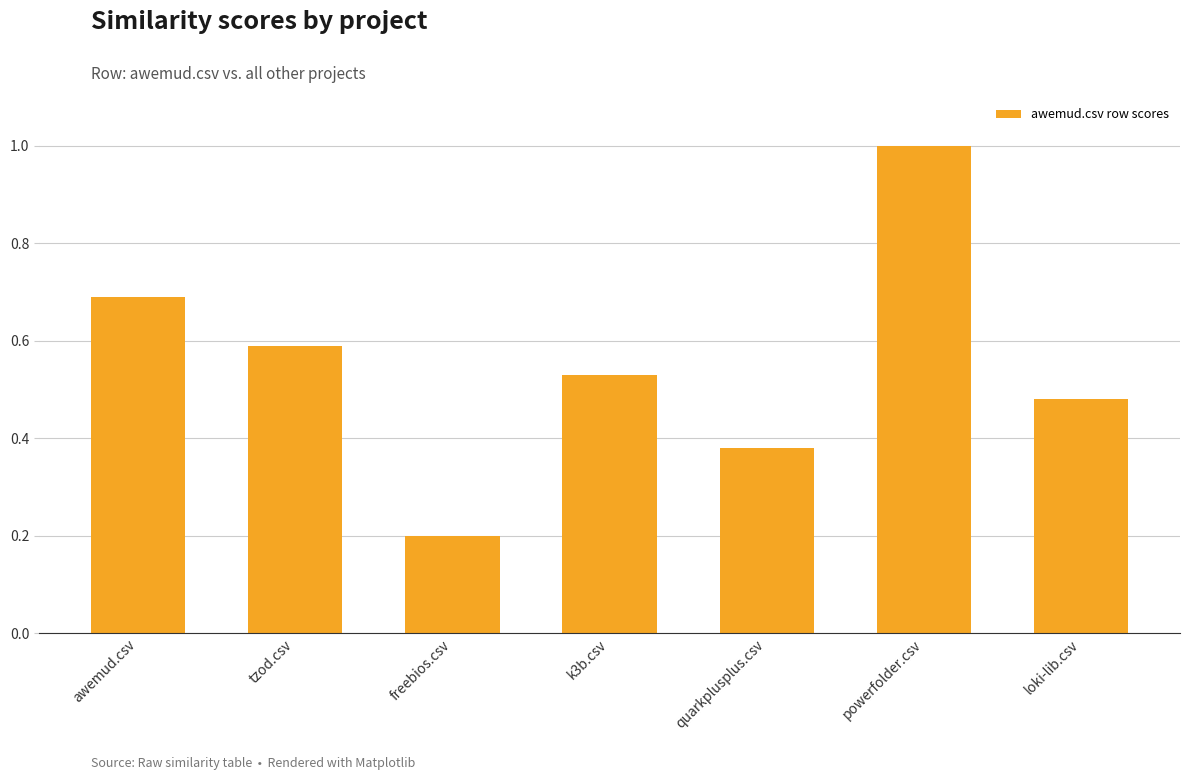

How many data points does each series have?

7